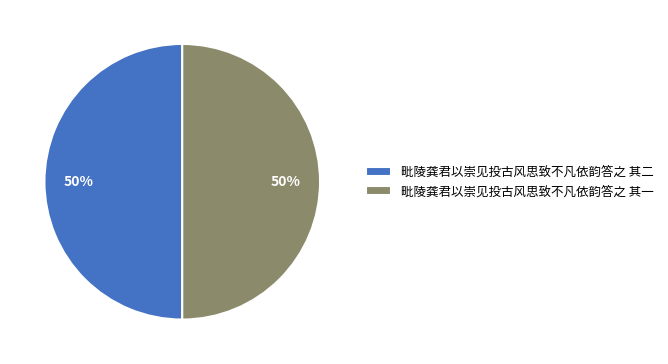

Do 毗陵龚君以崇见投古风思致不凡依韵答之 其一 and 毗陵龚君以崇见投古风思致不凡依韵答之 其二 together represent more than half of the pie?

Yes